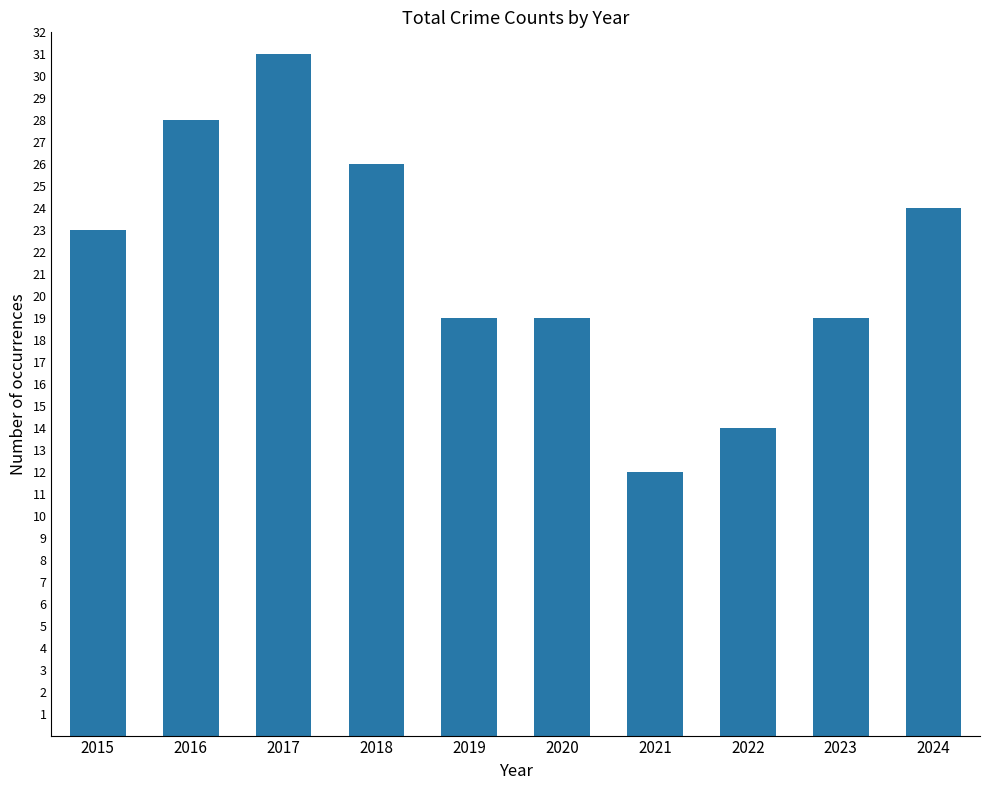

The chart shows a value of 26 at 2018. True or false?

True